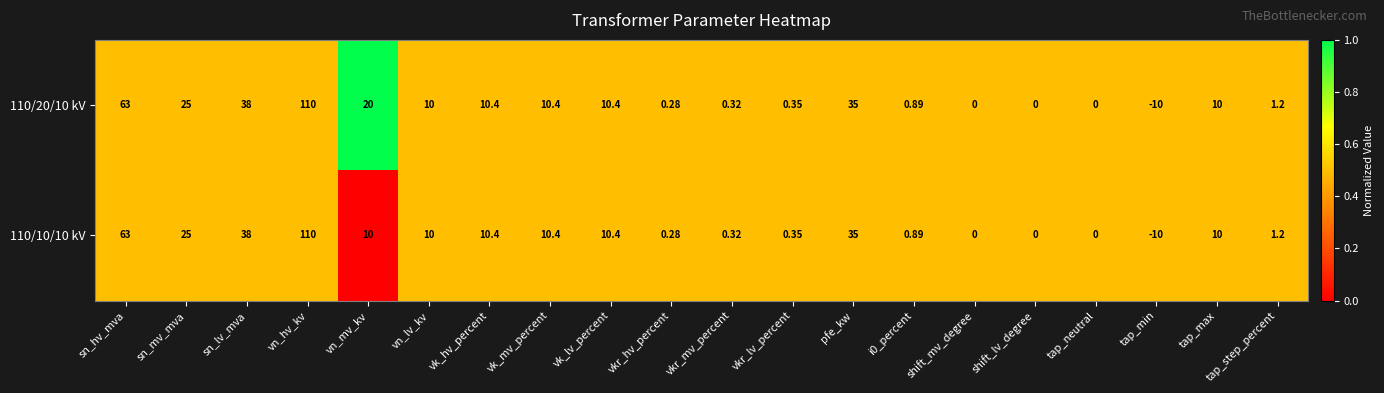

At which label does 110/20/10 kV reach its minimum?

tap_min